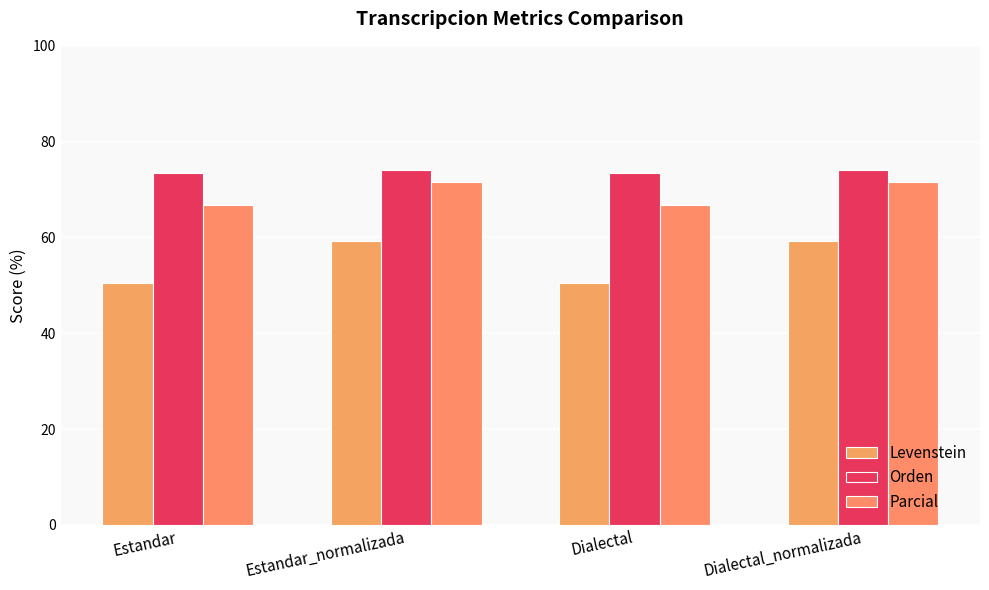

Which series changed the most between Estandar and Dialectal_normalizada?

Levenstein